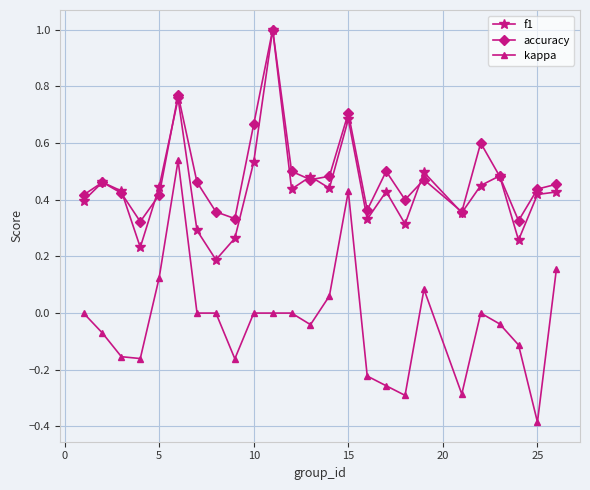

True or false: kappa and accuracy cross at least once.

False